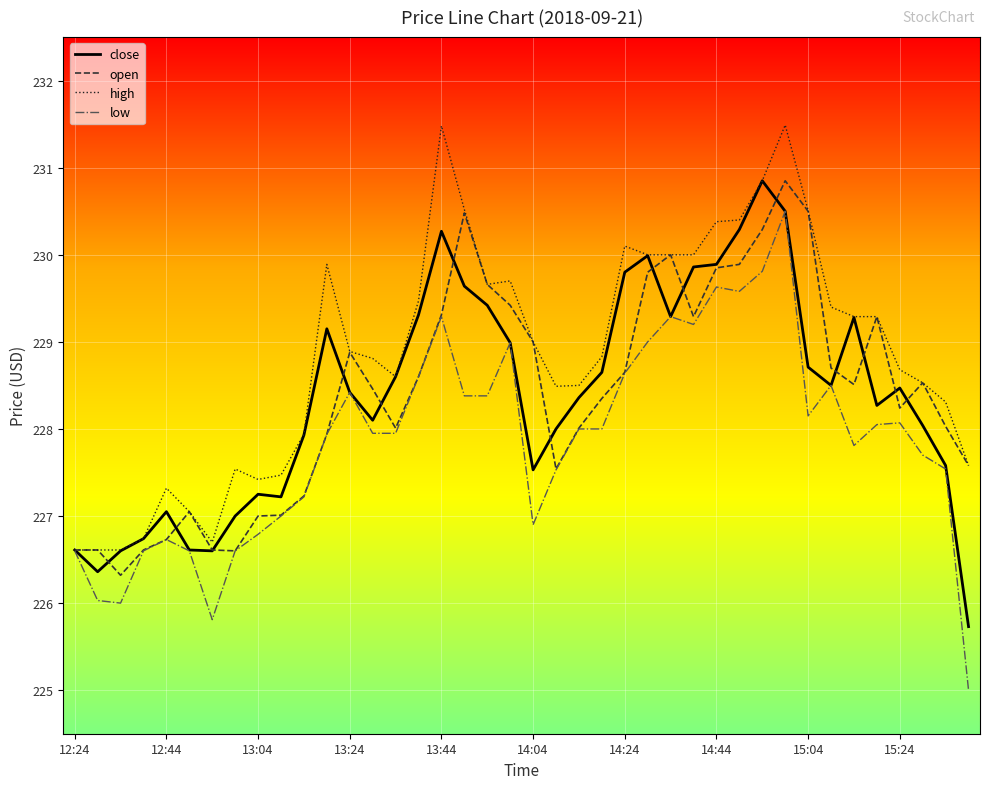

What is the difference between the maximum and minimum values in the open series?

4.5